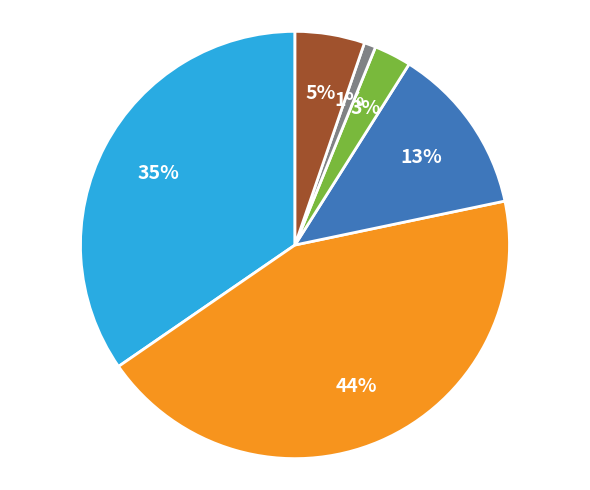

To the nearest percent, what is the average slice percentage?

17%